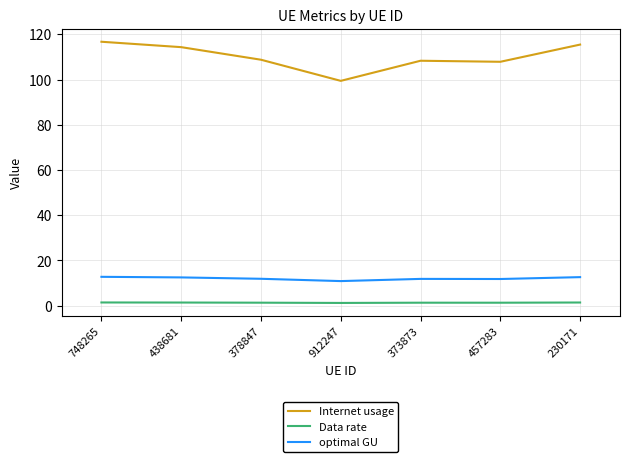

What position from the right is 457283?

2